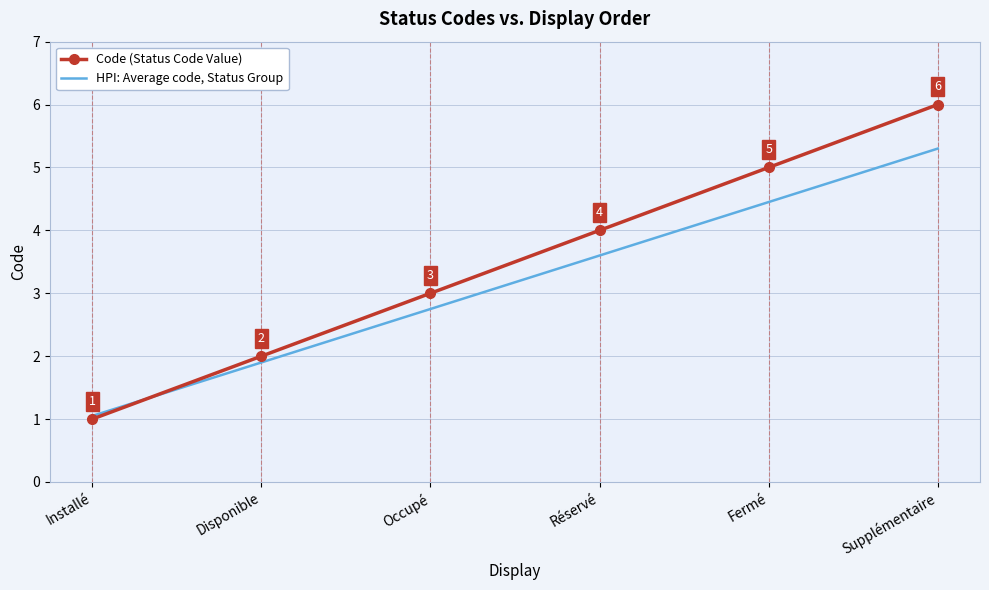

What is the difference between the Code (Status Code Value) values at Fermé and Occupé?

2.0